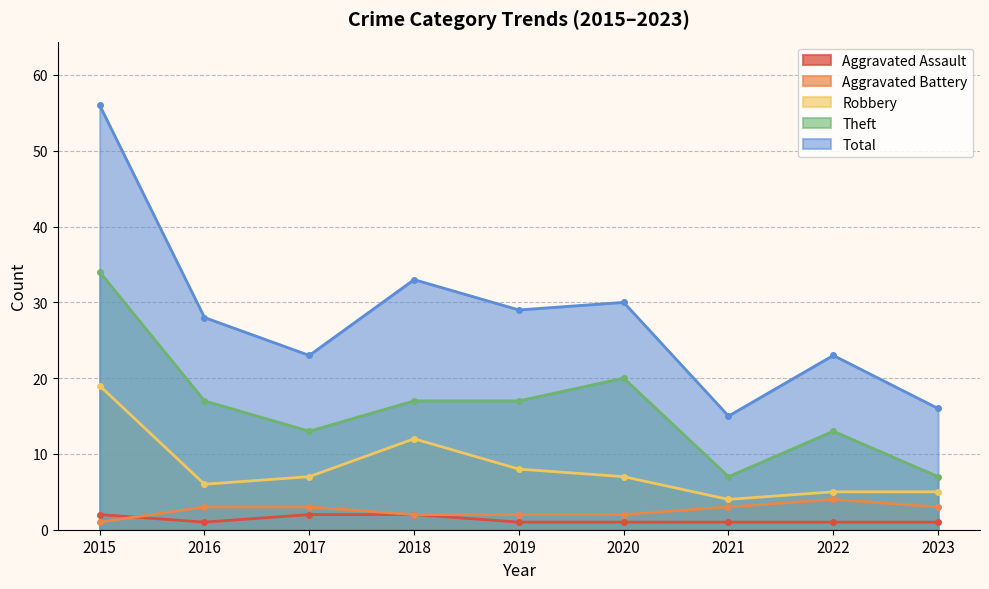

True or false: Total and Theft intersect in this chart.

False